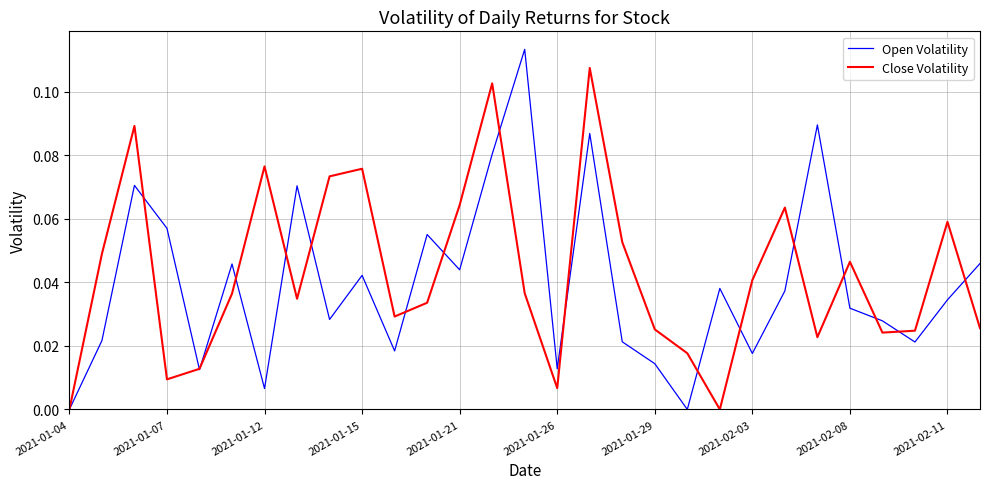

Rank the series by their maximum value, from highest to lowest.

Open Volatility, Close Volatility